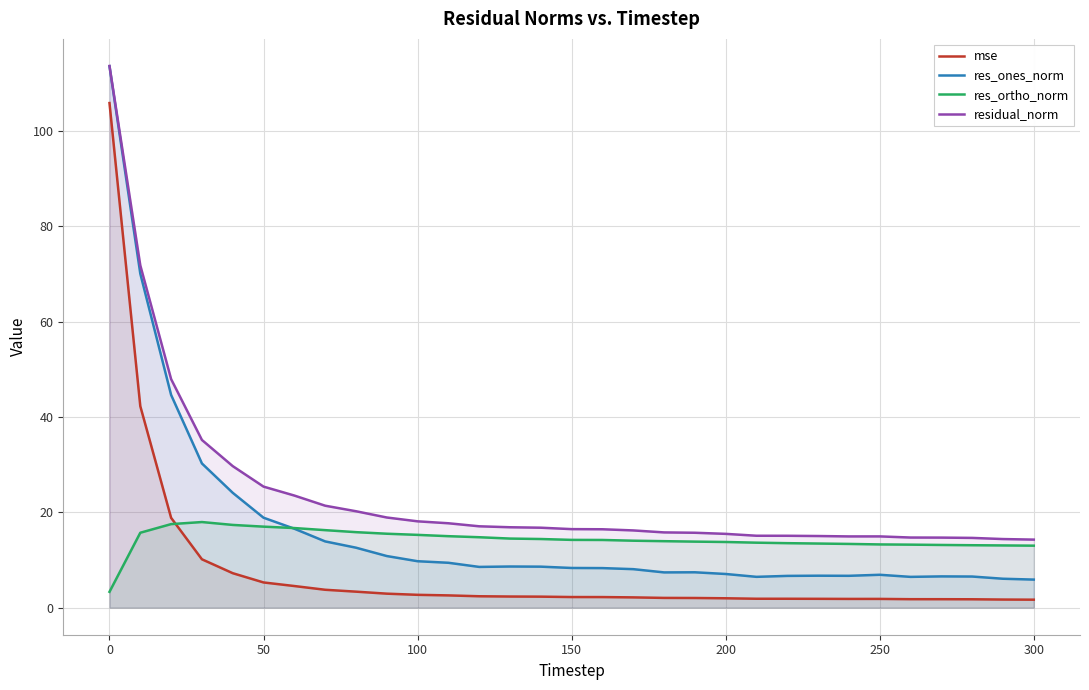

What is the value of the res_ortho_norm point at the 9th from the left?

15.8